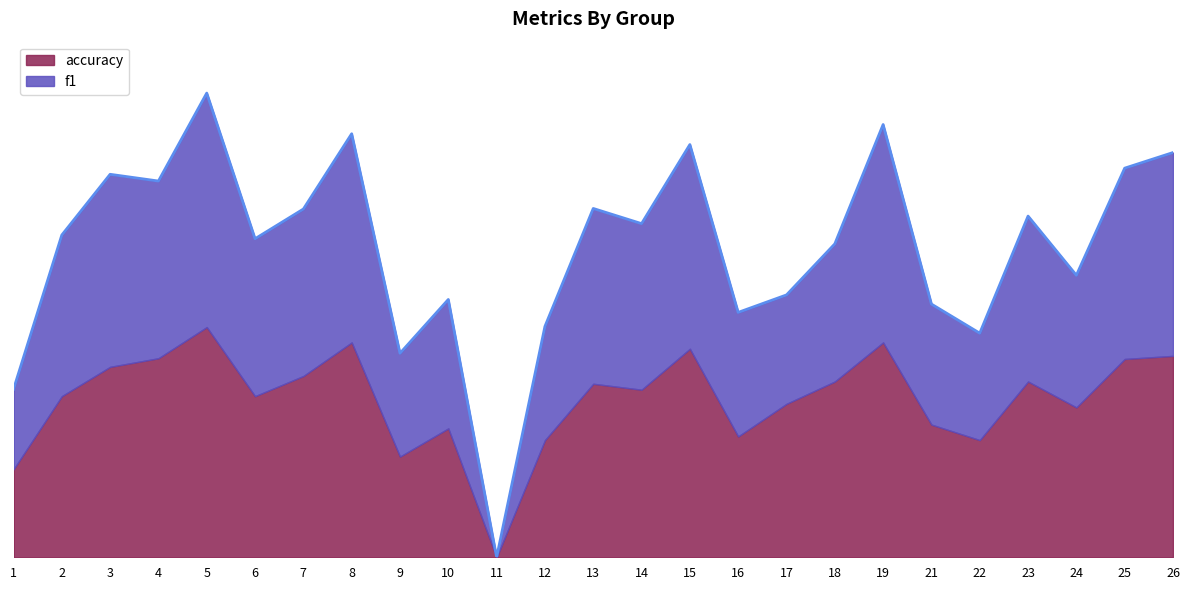

The value at 1 is 0.8. True or false?

False